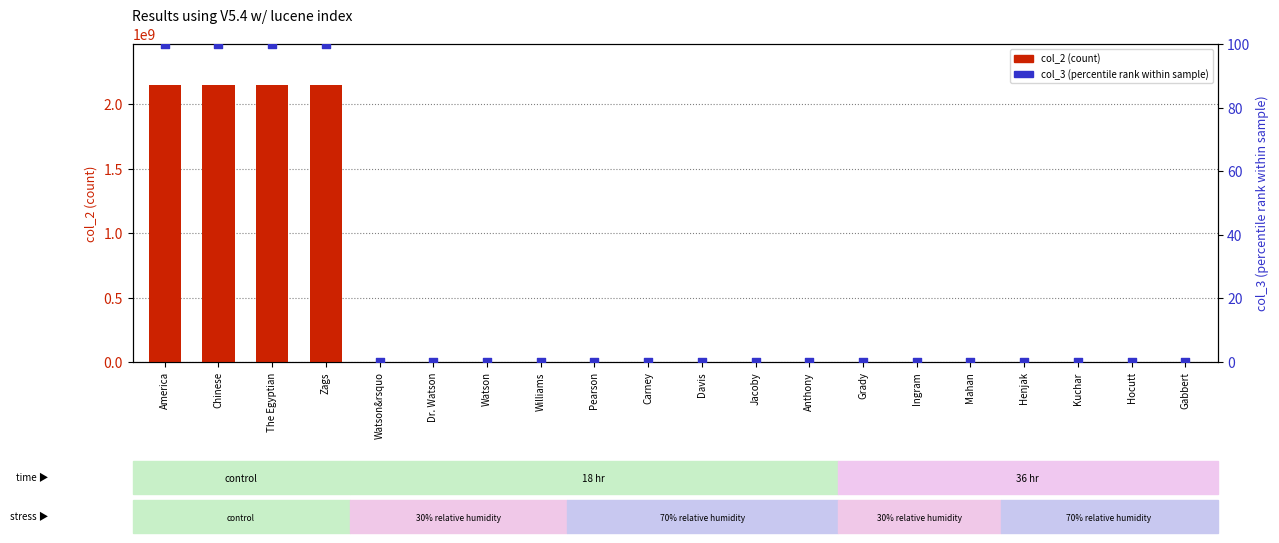

What are all the series names shown in the legend?

col_2 (count), col_3 (percentile rank within sample)